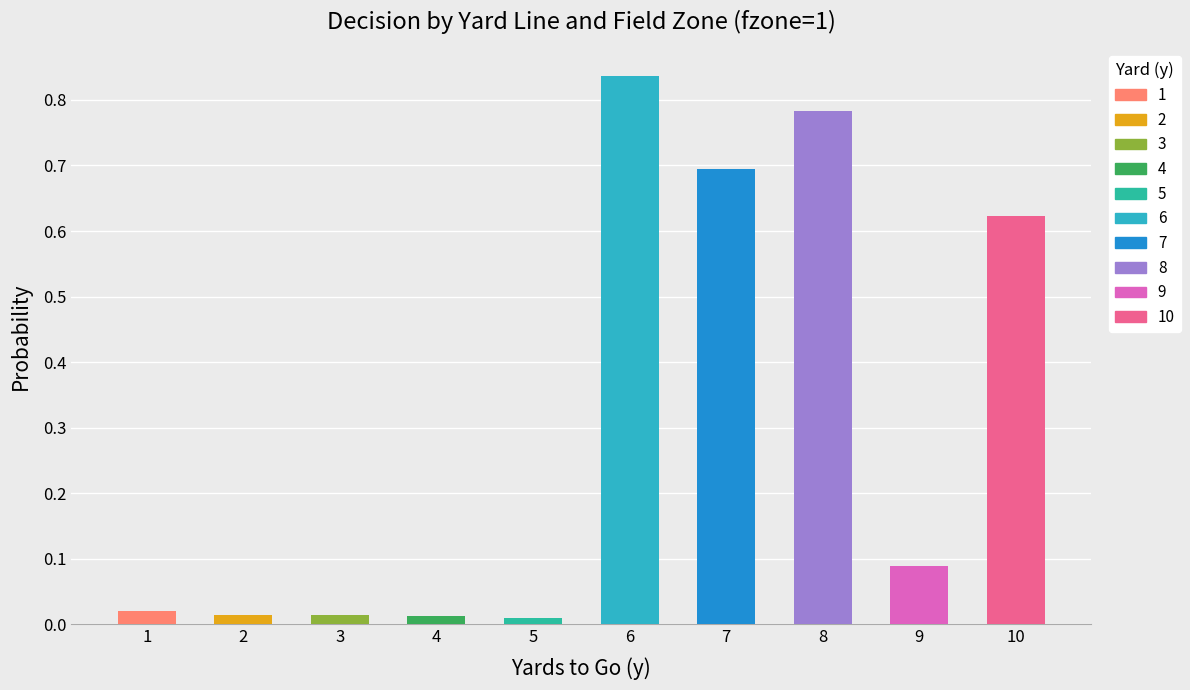

True or false: punt has a value of 0.0 at 1.

True